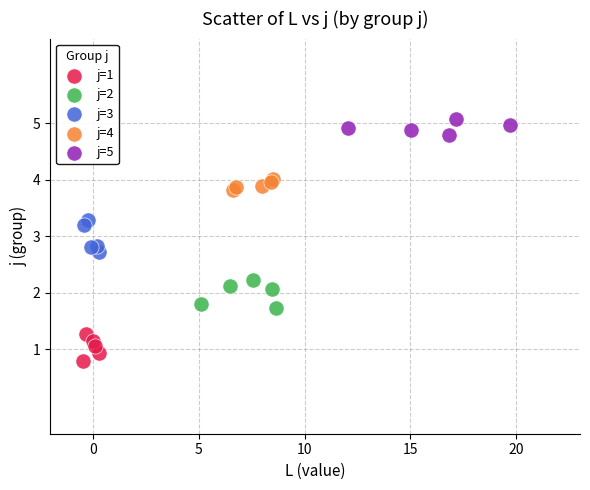

What are all the series names shown in the legend?

j=1, j=2, j=3, j=4, j=5